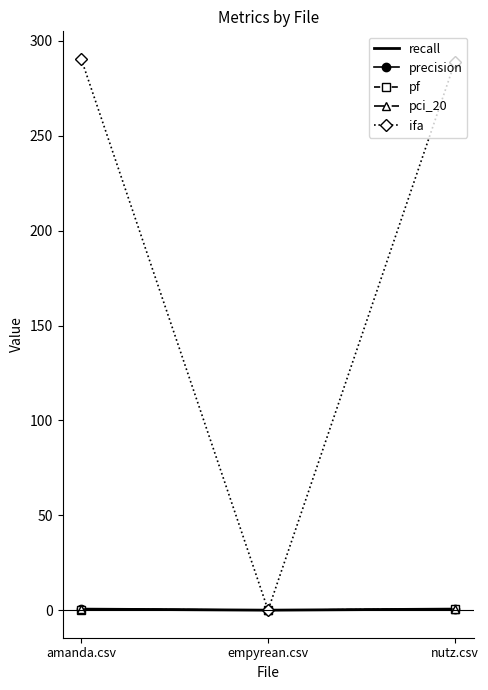

What is the difference between the ifa values at empyrean.csv and nutz.csv?

289.0